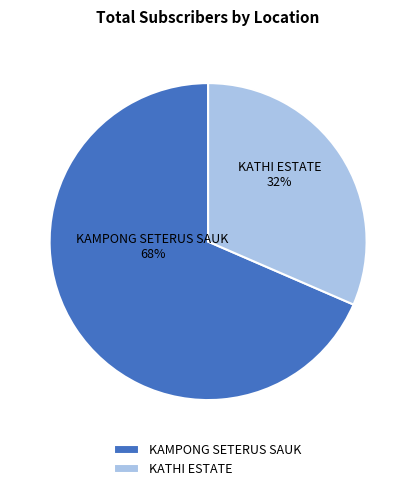

Is it true that KATHI ESTATE is 32% of the pie?

True